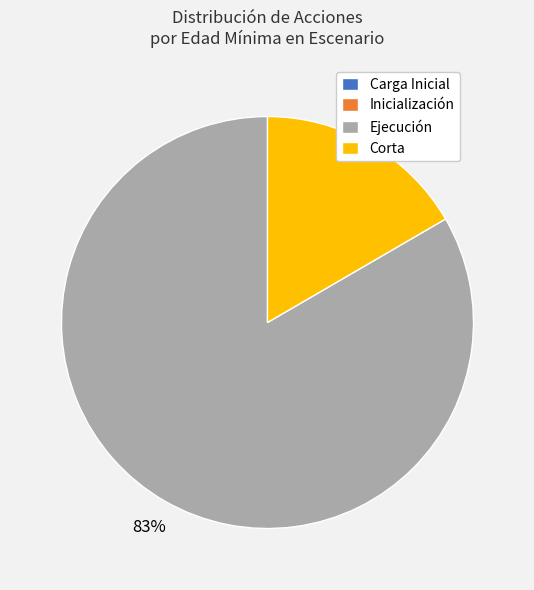

True or false: Ejecución accounts for 96% of the total.

False